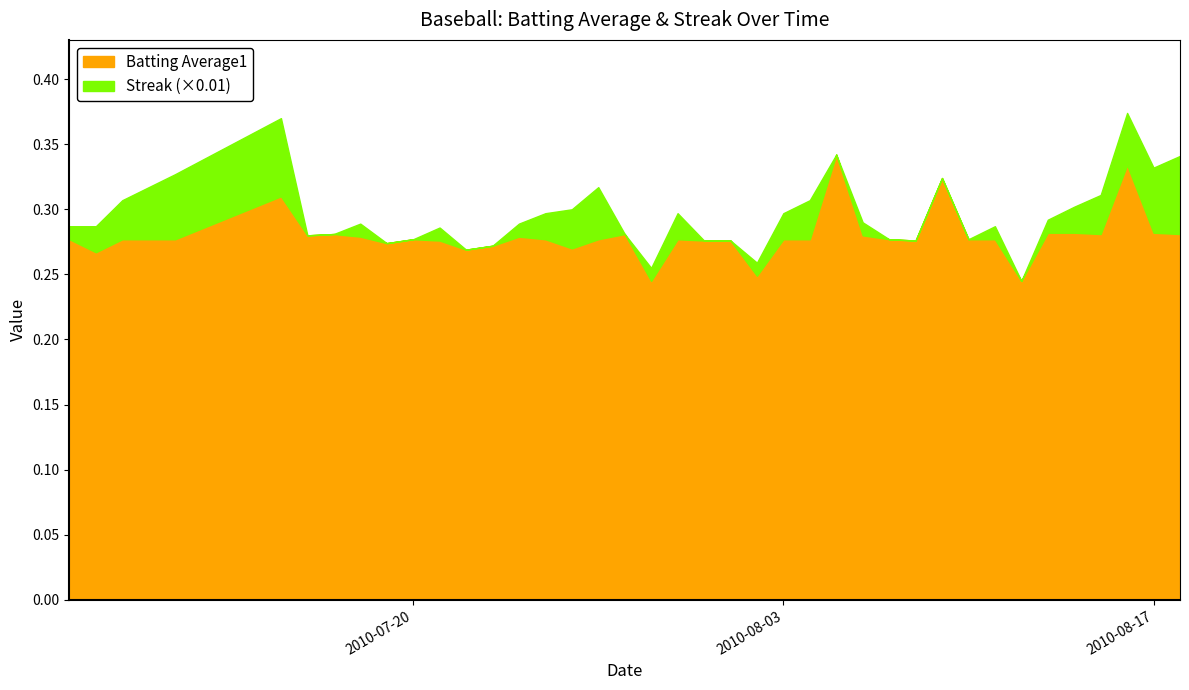

What is the value of the Batting Average1 point at the 16th from the left?

0.3